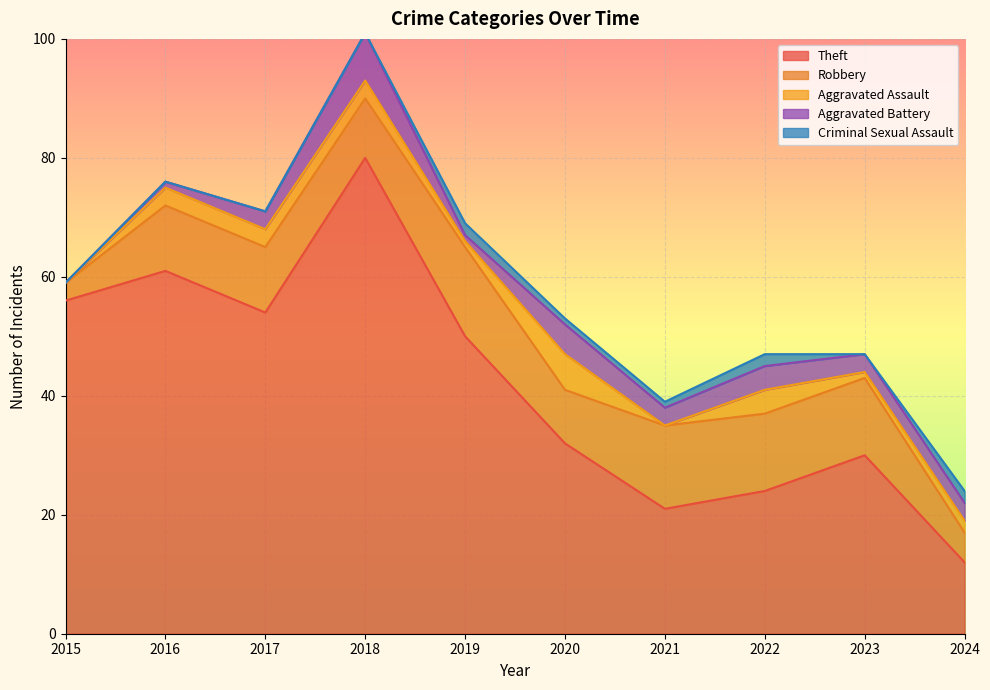

Which series has the largest total across all categories?

Theft